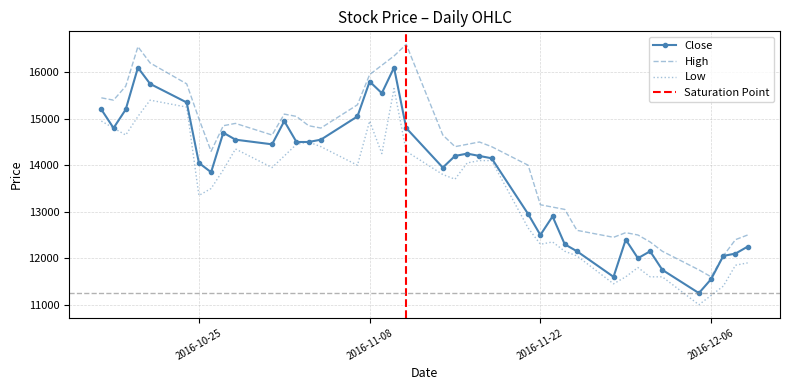

What is the highest value of the Close series?

16100